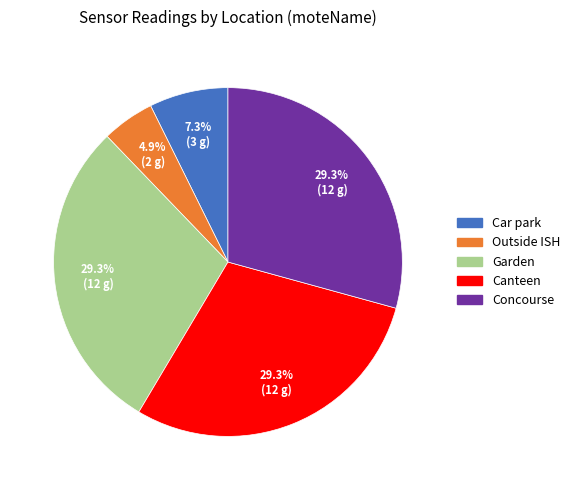

How much of the chart is everything except Canteen?

70.7%